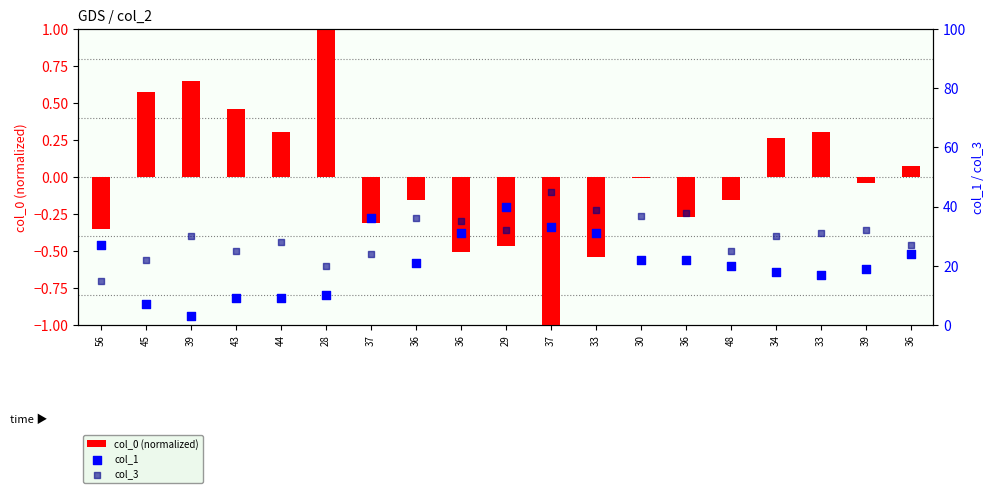

At which category is the sum across all series the highest?

37